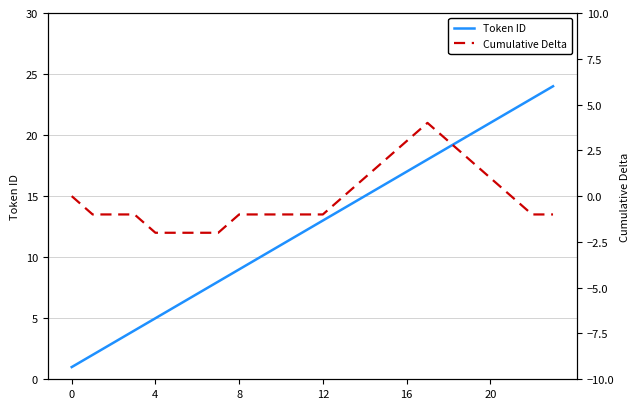

Rank the series by their average value, from lowest to highest.

Cumulative Delta, Token ID